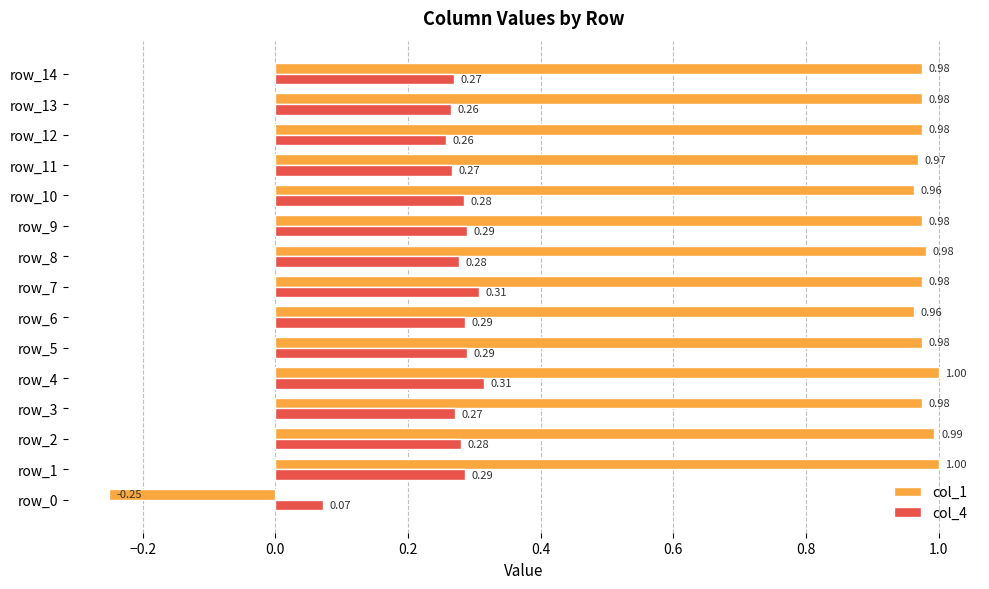

At row_10, list the series in order from smallest to largest.

col_4, col_1